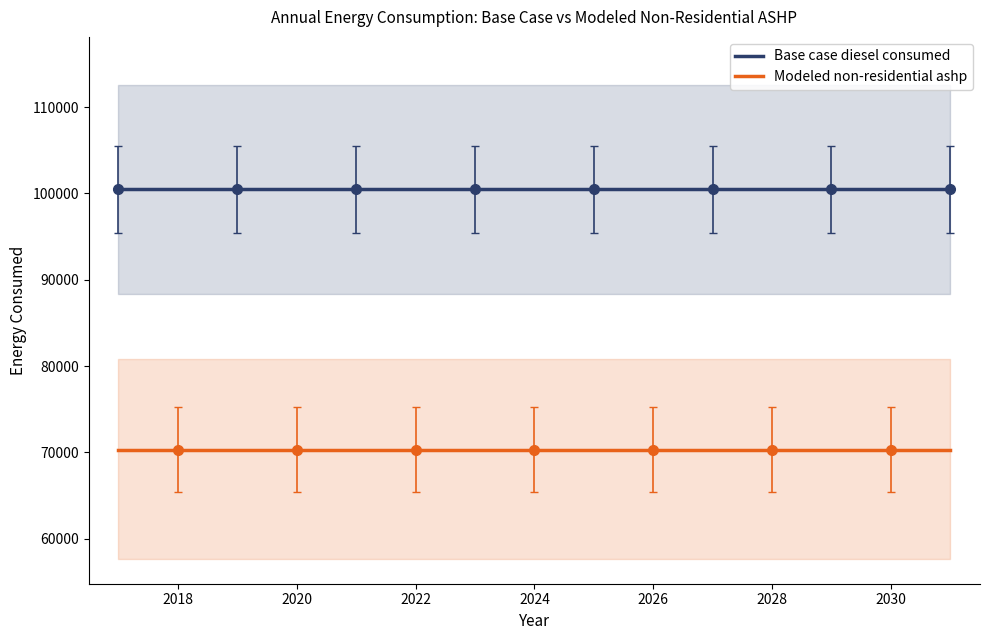

The Base case diesel consumed series shows 61183.5 at 2030. True or false?

False